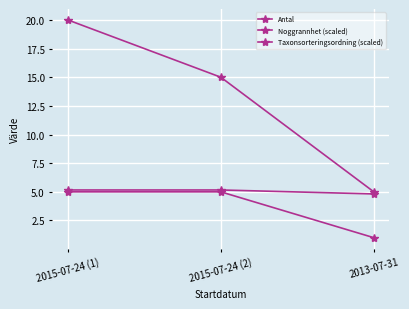

Is this an area chart (filled region under the line)?

No